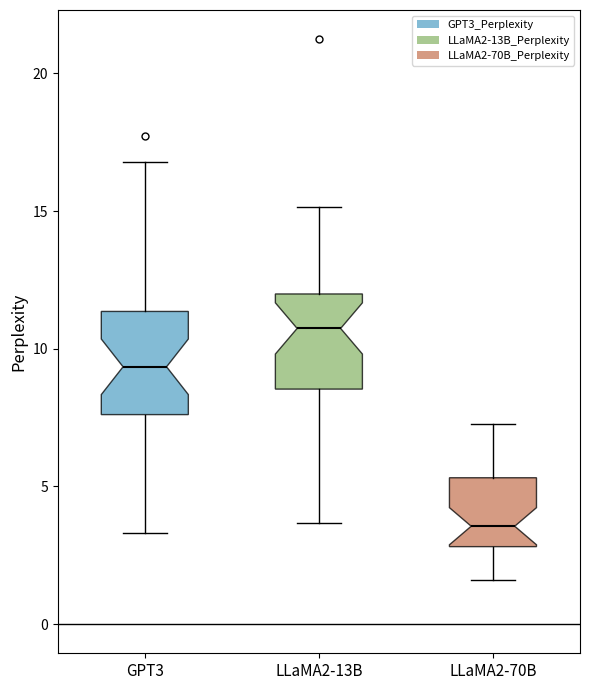

Which box's median line is the lowest?

LLaMA2-70B